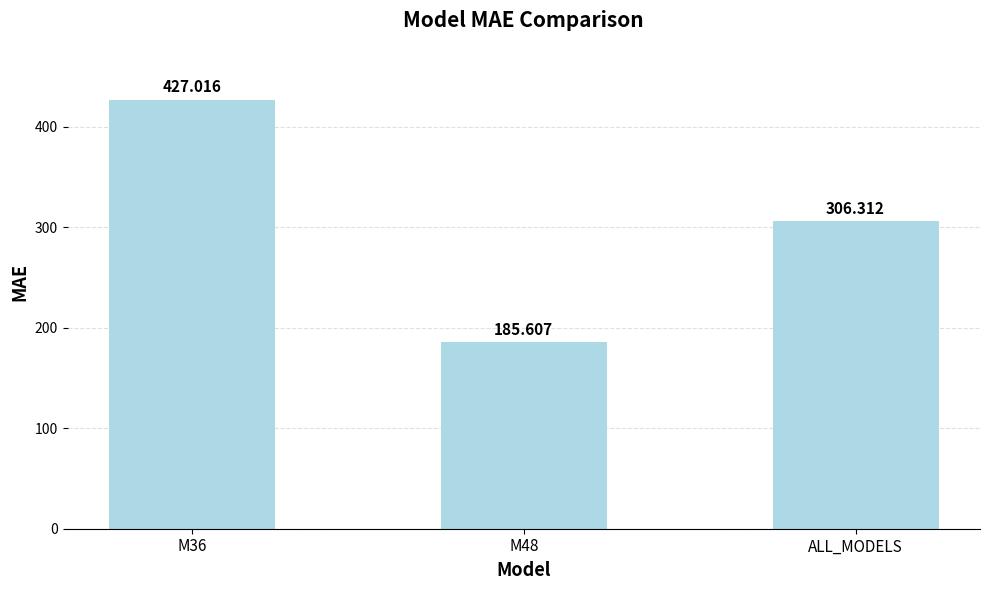

Which label corresponds to the largest value in the chart?

M36